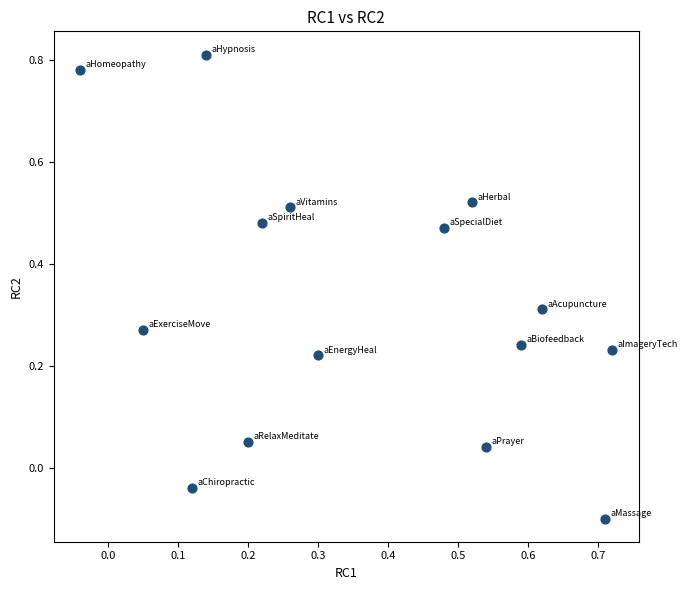

What is the range of Y values (max minus min)?

0.9